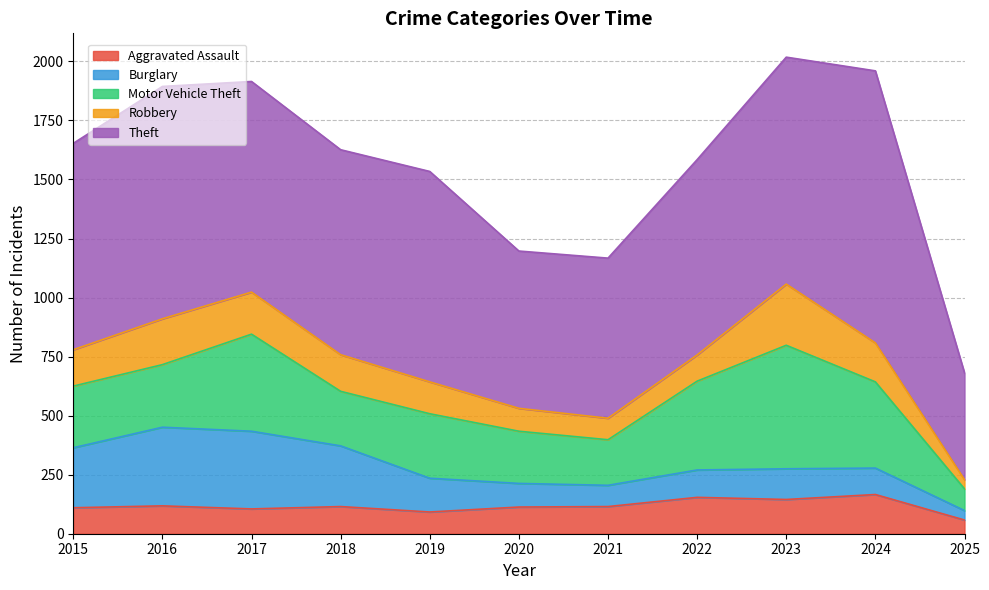

Which series ends up on top after the final intersection of Burglary and Robbery?

Burglary